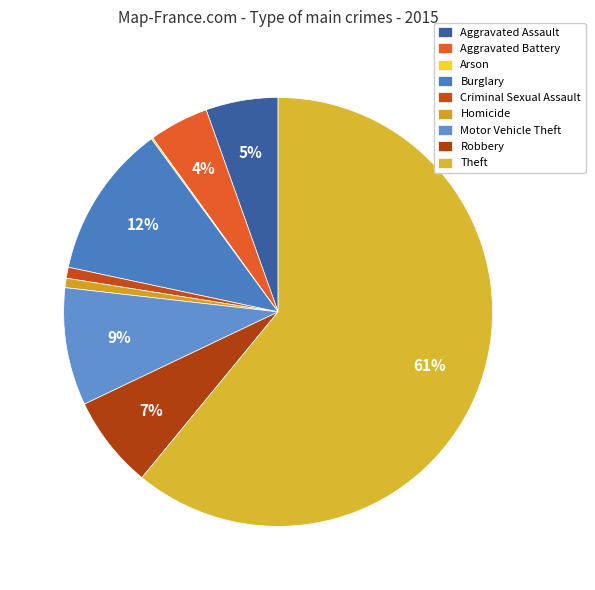

The Motor Vehicle Theft slice represents 1% of the pie. True or false?

False